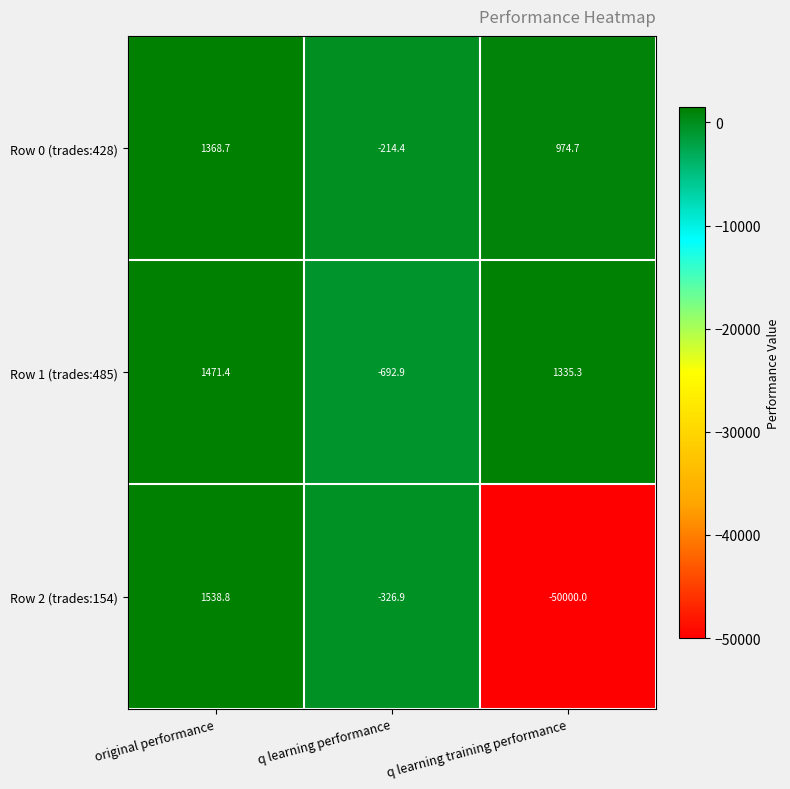

Which series has the largest total across all categories?

Row 0 (trades:428)